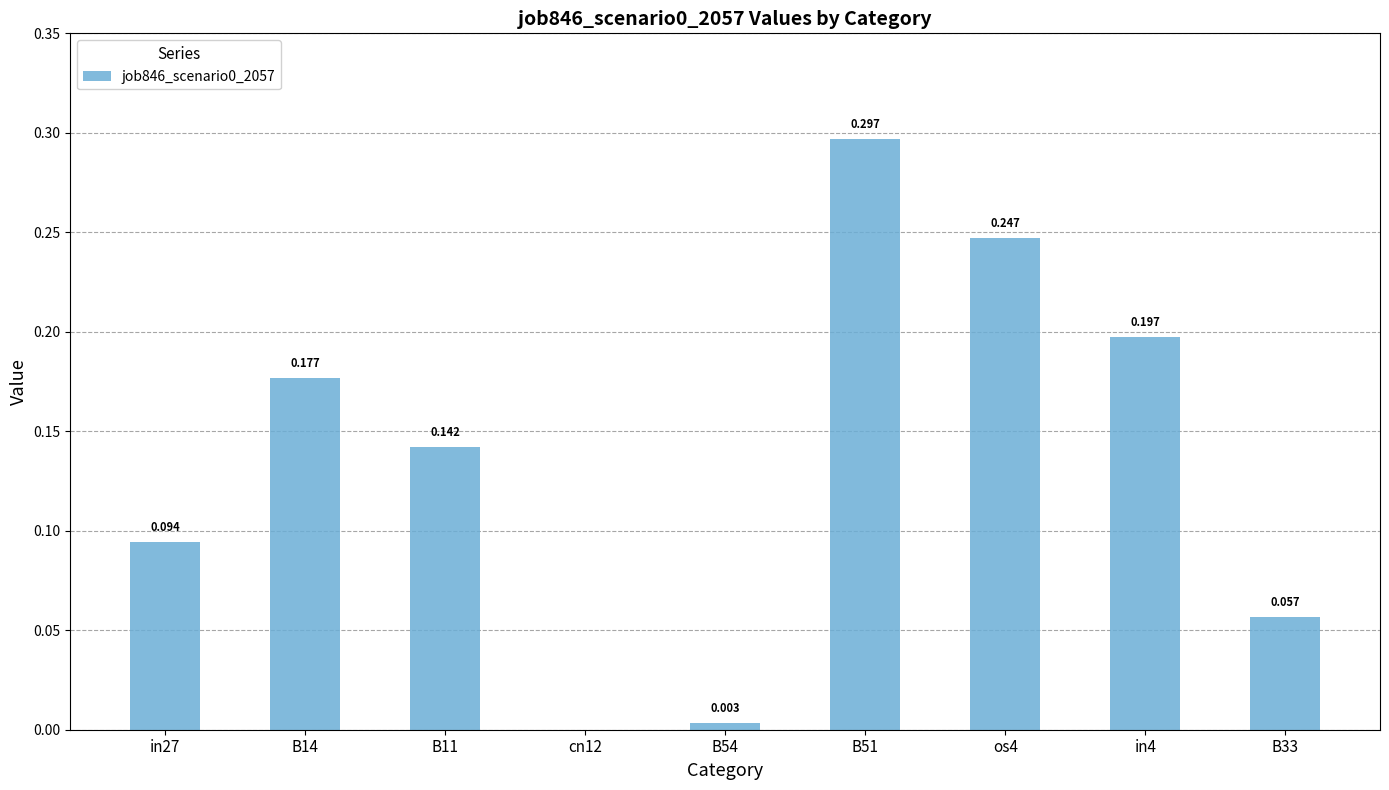

How many values exceed 0?

8